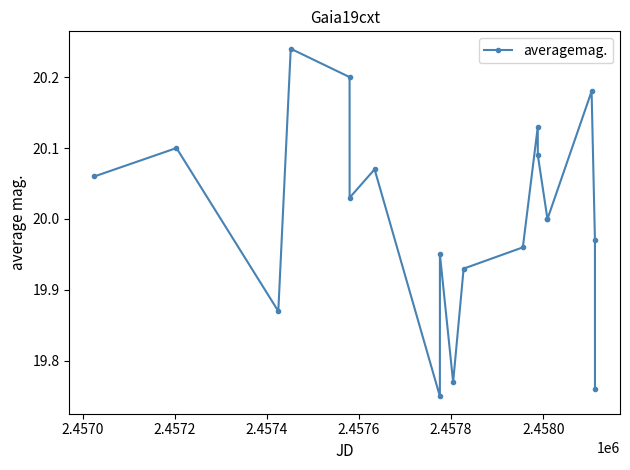

True or false: the data has more than 1 interior local peaks.

True